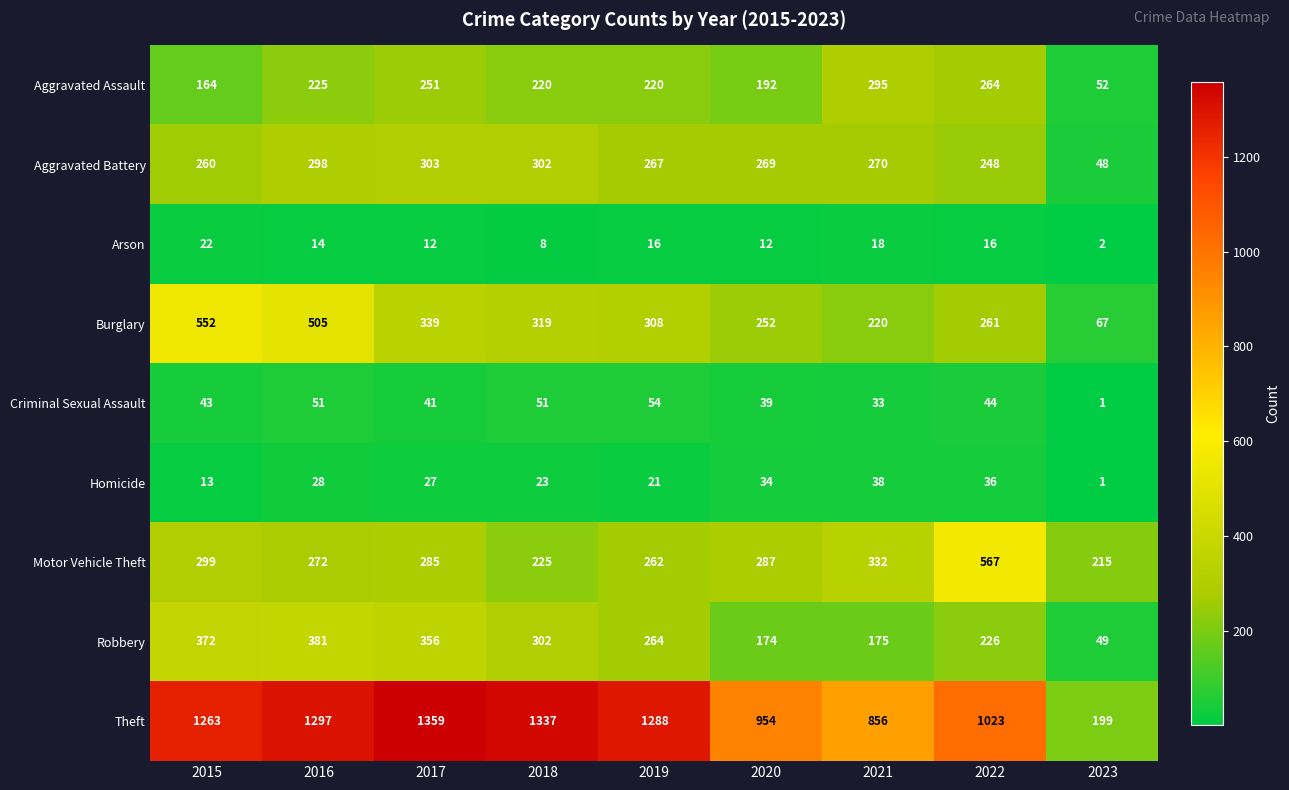

At which category is the sum across all series the highest?

2016